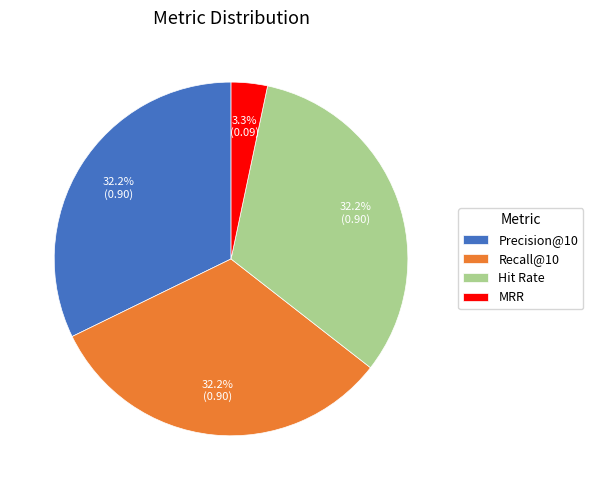

How many segments does this pie chart have?

4